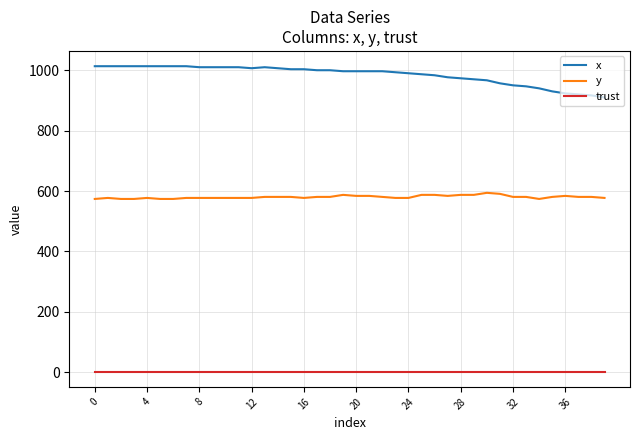

How many lines are shown in the chart?

3